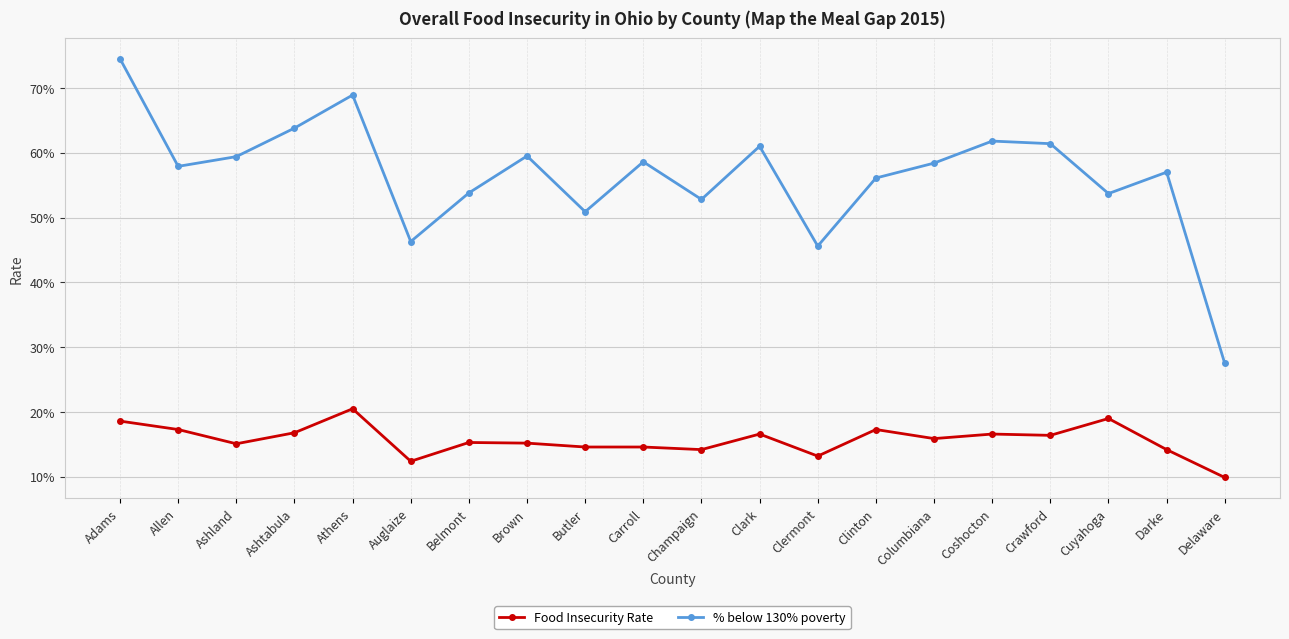

What is the maximum value shown in the chart?

0.7